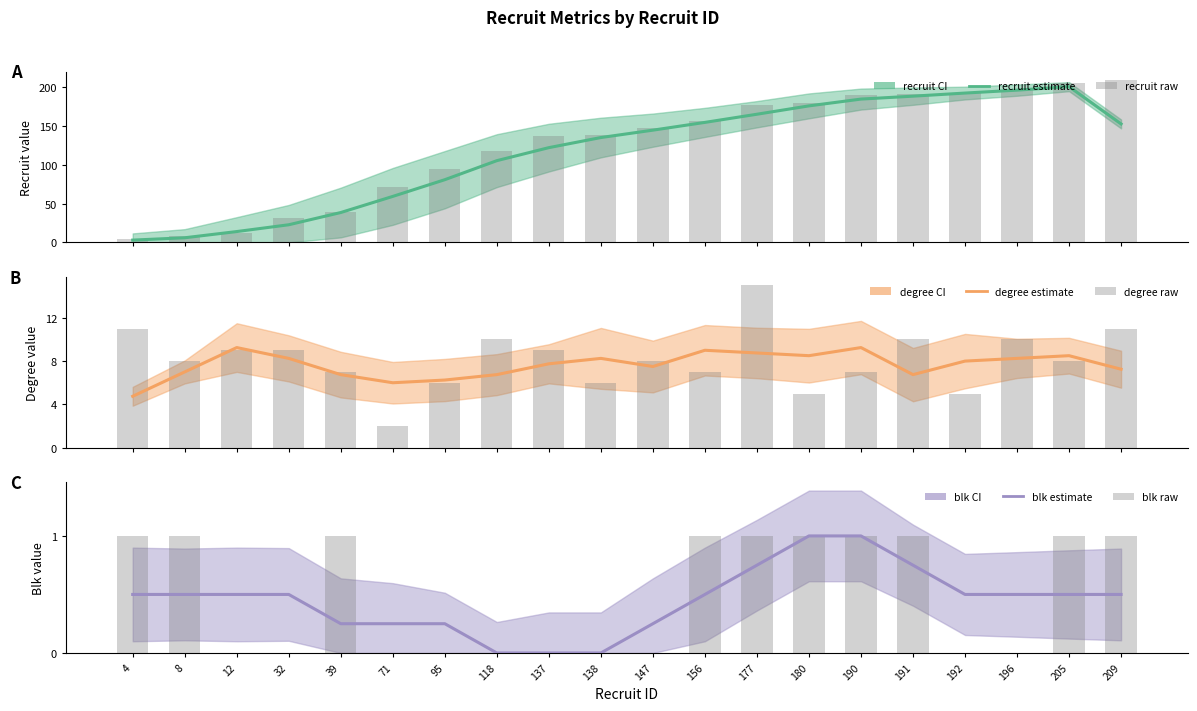

Reading left to right, extract all data points from this chart.

recruit: 3.0	6.0	14.0	22.8	38.5	59.2	80.8	105.2	122.0	135.0	144.5	154.5	165.0	175.8	184.5	188.2	192.2	196.0	200.5	152.5
recruit (raw): 4.0	8.0	12.0	32.0	39.0	71.0	95.0	118.0	137.0	138.0	147.0	156.0	177.0	180.0	190.0	191.0	192.0	196.0	205.0	209.0
degree: 4.8	7.0	9.2	8.2	6.8	6.0	6.2	6.8	7.8	8.2	7.5	9.0	8.8	8.5	9.2	6.8	8.0	8.2	8.5	7.2
degree (raw): 11.0	8.0	9.0	9.0	7.0	2.0	6.0	10.0	9.0	6.0	8.0	7.0	15.0	5.0	7.0	10.0	5.0	10.0	8.0	11.0
blk: 0.5	0.5	0.5	0.5	0.2	0.2	0.2	0.0	0.0	0.0	0.2	0.5	0.8	1.0	1.0	0.8	0.5	0.5	0.5	0.5
blk (raw): 1.0	1.0	0.0	0.0	1.0	0.0	0.0	0.0	0.0	0.0	0.0	1.0	1.0	1.0	1.0	1.0	0.0	0.0	1.0	1.0